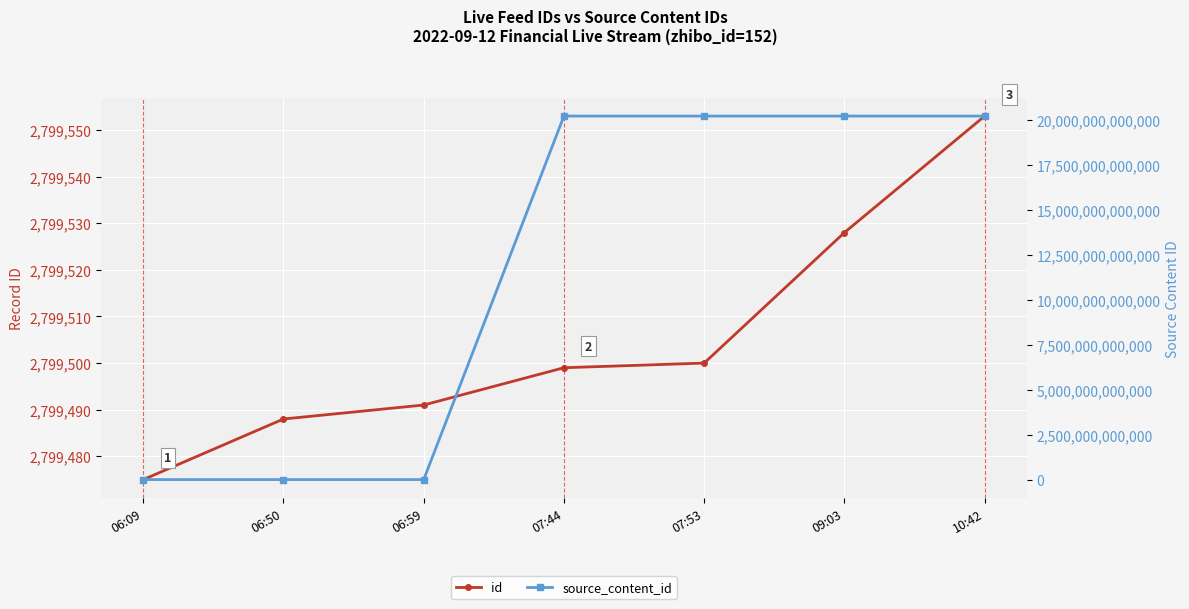

Rank the series by their average value, from highest to lowest.

source_content_id, id